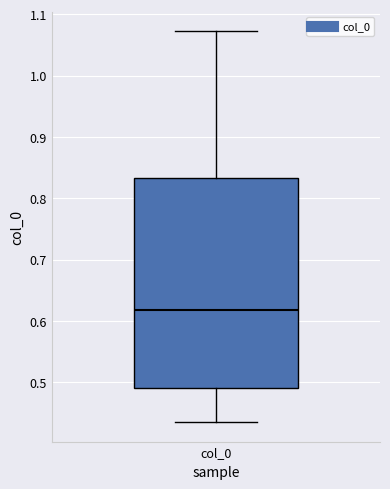

Where does the median line of the box for col_0 sit on the y-axis? The values are not printed on the chart, so give them approximately, as read against the axis.

0.62